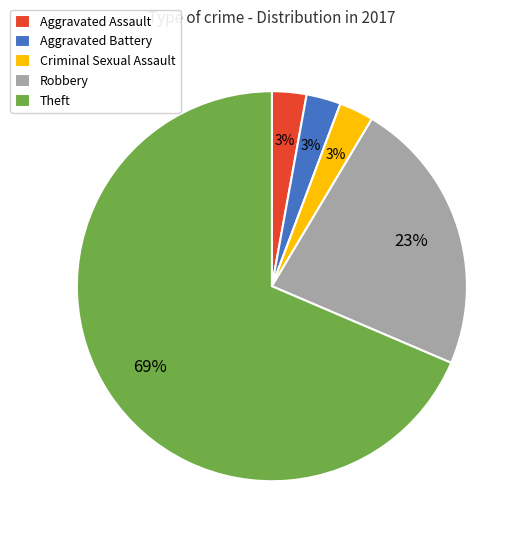

Count the number of slices in the pie.

5